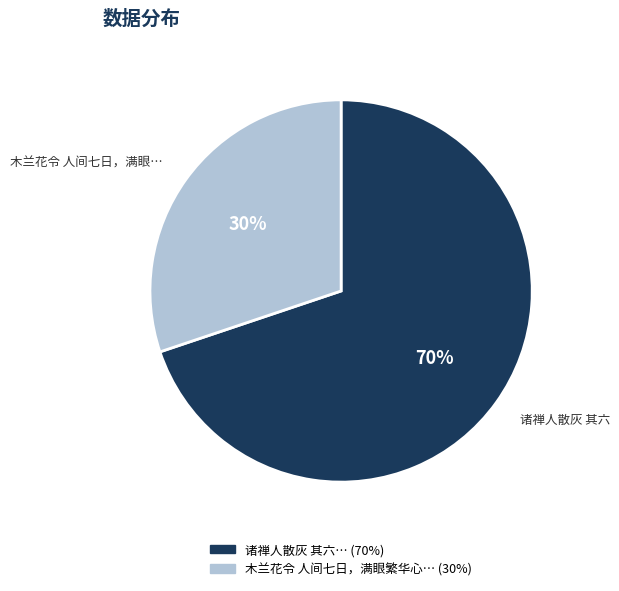

Does any single category account for the majority?

Yes